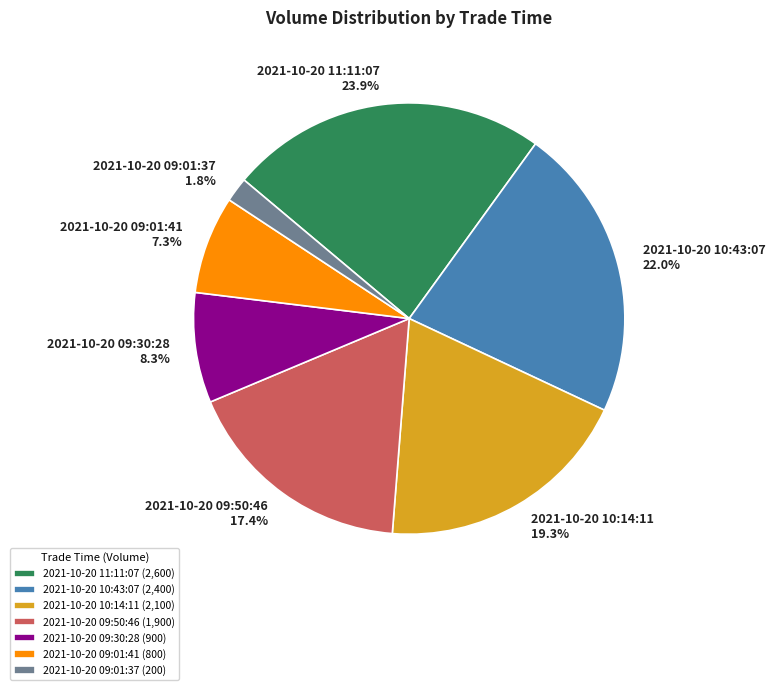

What is the ratio of the value at 2021-10-20 09:50:46 to the value at 2021-10-20 10:14:11?

0.9